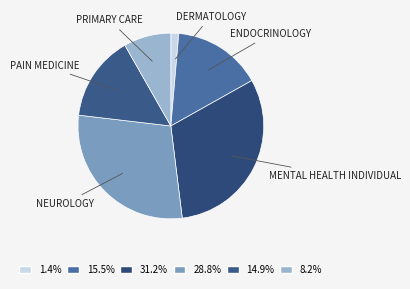

What is the largest slice in the pie chart?

MENTAL HEALTH INDIVIDUAL